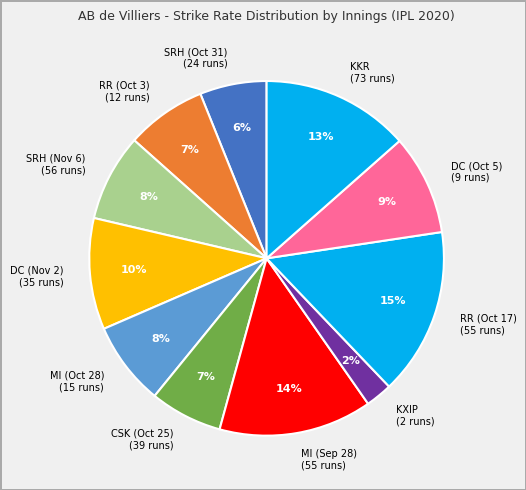

To the nearest percent, what is the difference between the largest and smallest slice percentages?

13%